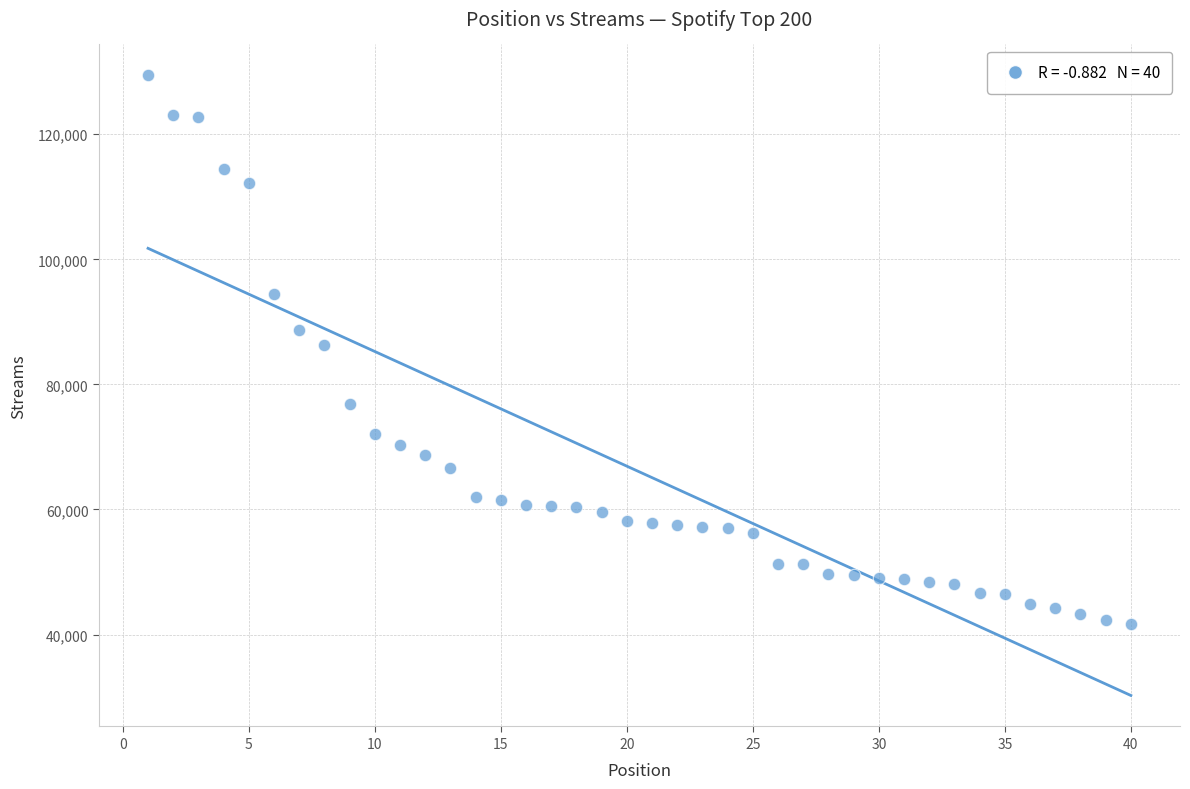

What is the range of X values (max minus min)?

39